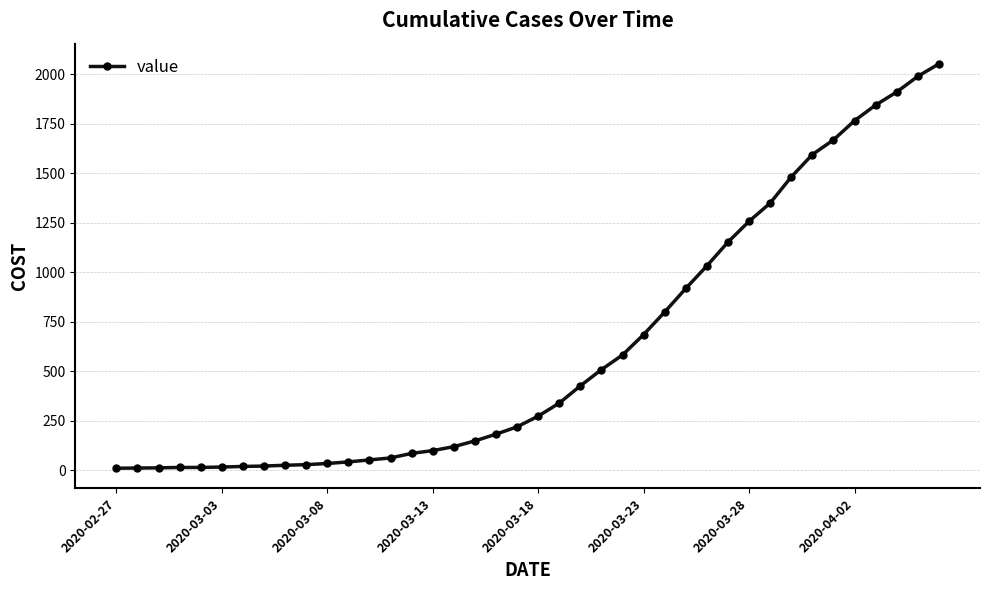

What is the difference between the maximum and second lowest values?

2041